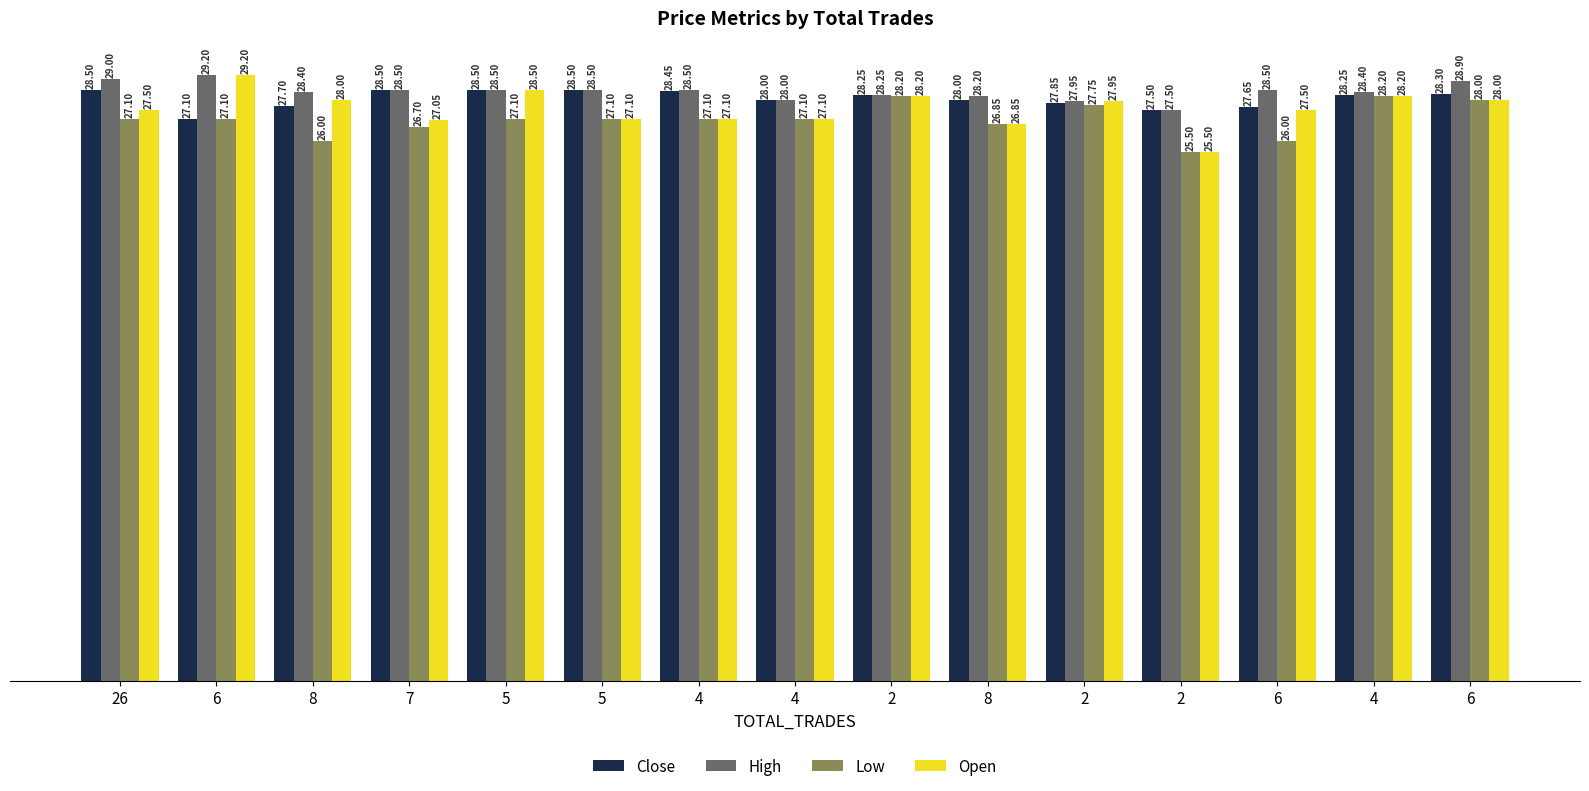

What is the lowest value of the Low series?

25.5